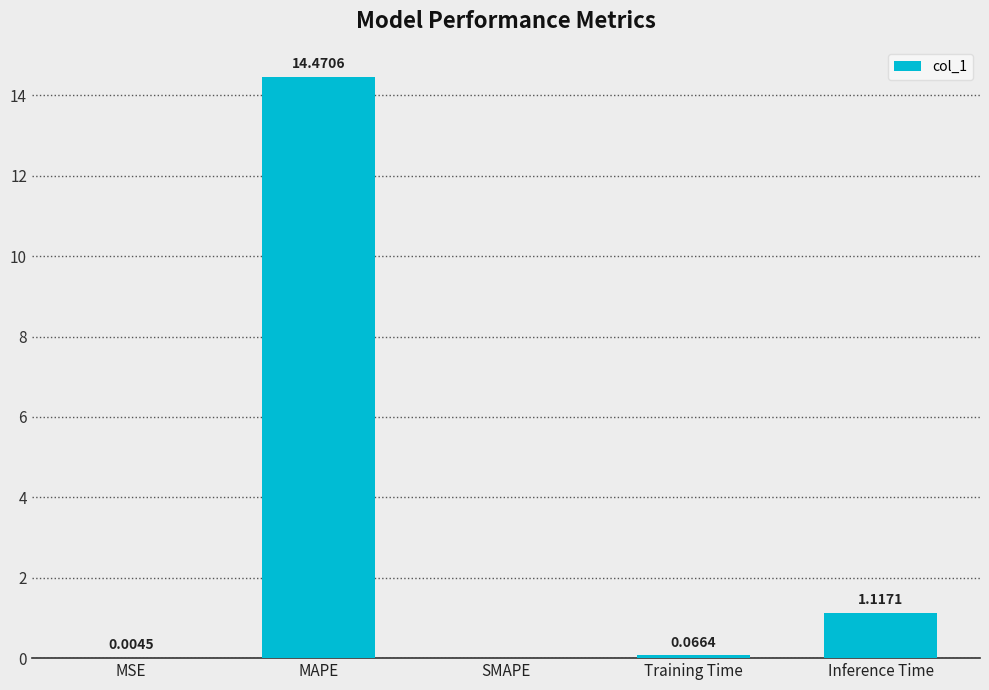

What is the sum of all values?

15.7